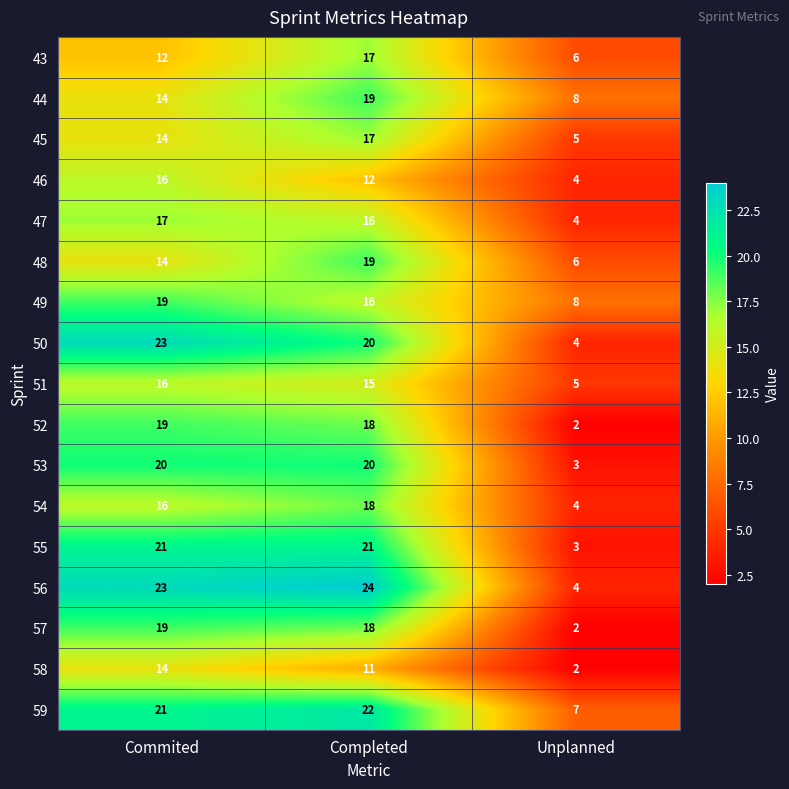

At which category is the sum across all series the highest?

Completed